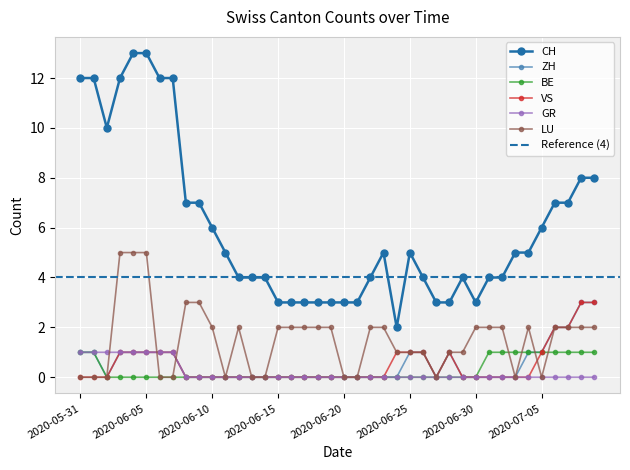

Rank the categories by ZH value from lowest to highest.

2020-06-02, 2020-06-08, 2020-06-09, 2020-06-10, 2020-06-11, 2020-06-12, 2020-06-13, 2020-06-14, 2020-06-15, 2020-06-16, 2020-06-17, 2020-06-18, 2020-06-19, 2020-06-20, 2020-06-21, 2020-06-22, 2020-06-23, 2020-06-24, 2020-06-27, 2020-06-29, 2020-06-30, 2020-07-01, 2020-07-02, 2020-07-03, 2020-05-31, 2020-06-01, 2020-06-03, 2020-06-04, 2020-06-05, 2020-06-06, 2020-06-07, 2020-06-25, 2020-06-26, 2020-06-28, 2020-07-04, 2020-07-05, 2020-07-06, 2020-07-07, 2020-07-08, 2020-07-09